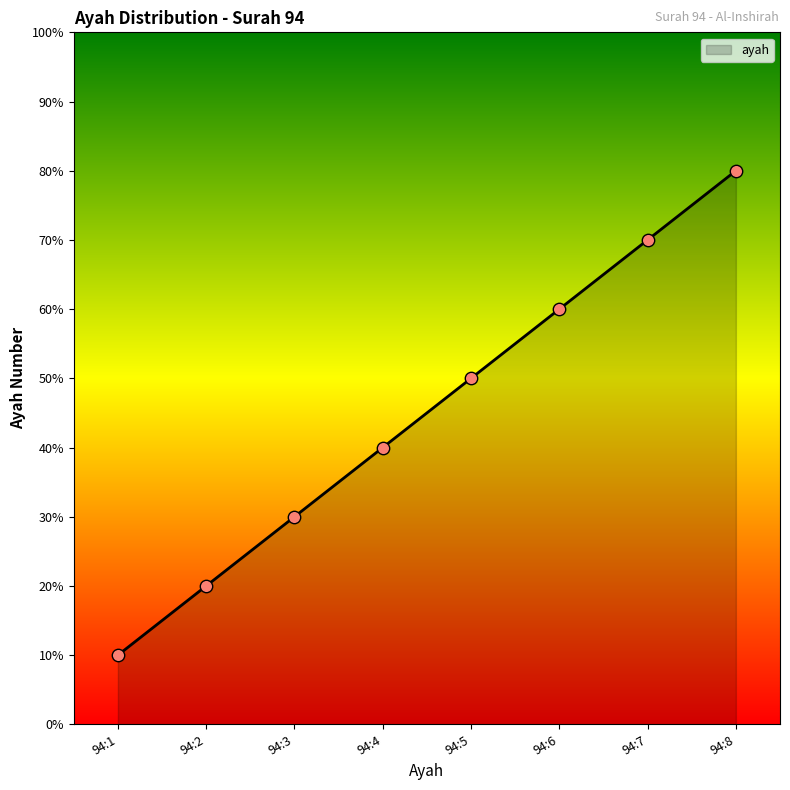

What is the change in value from 94:3 to 94:7?

+4